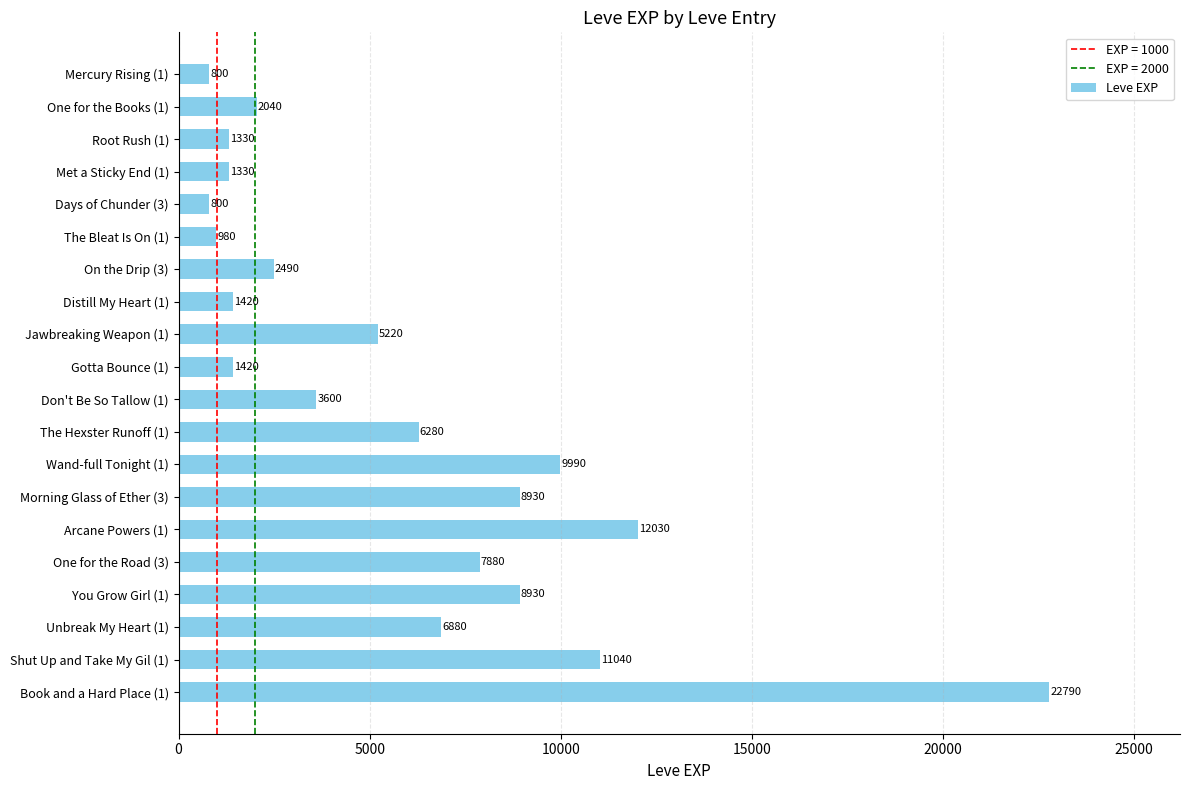

What position from the top is One for the Road (3)?

16